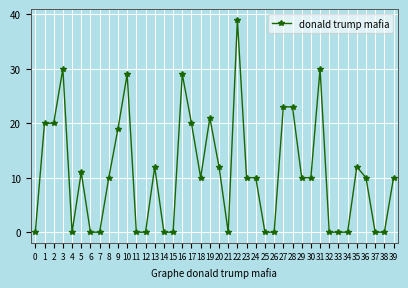

What is the value of the 36th point from the left?

12